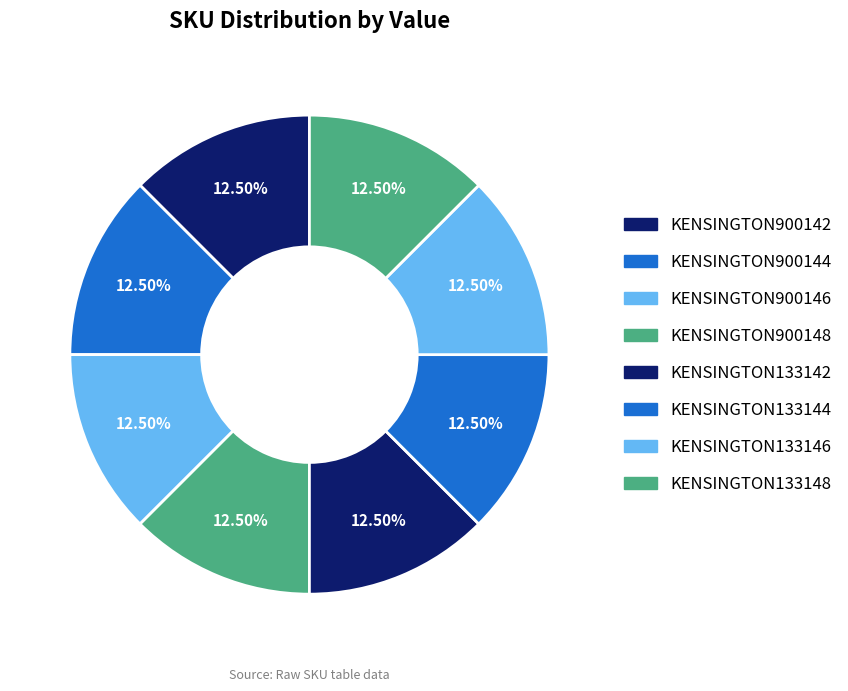

Is there any slice that represents more than half of the pie?

No